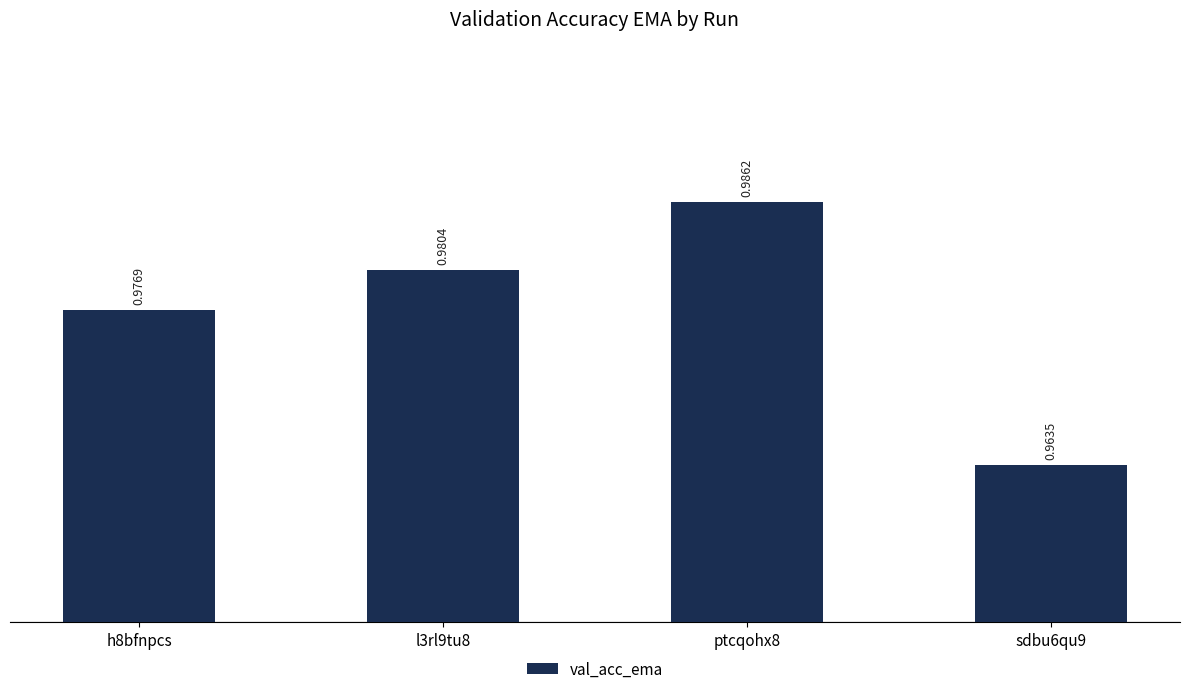

The value at sdbu6qu9 is 1.7. True or false?

False